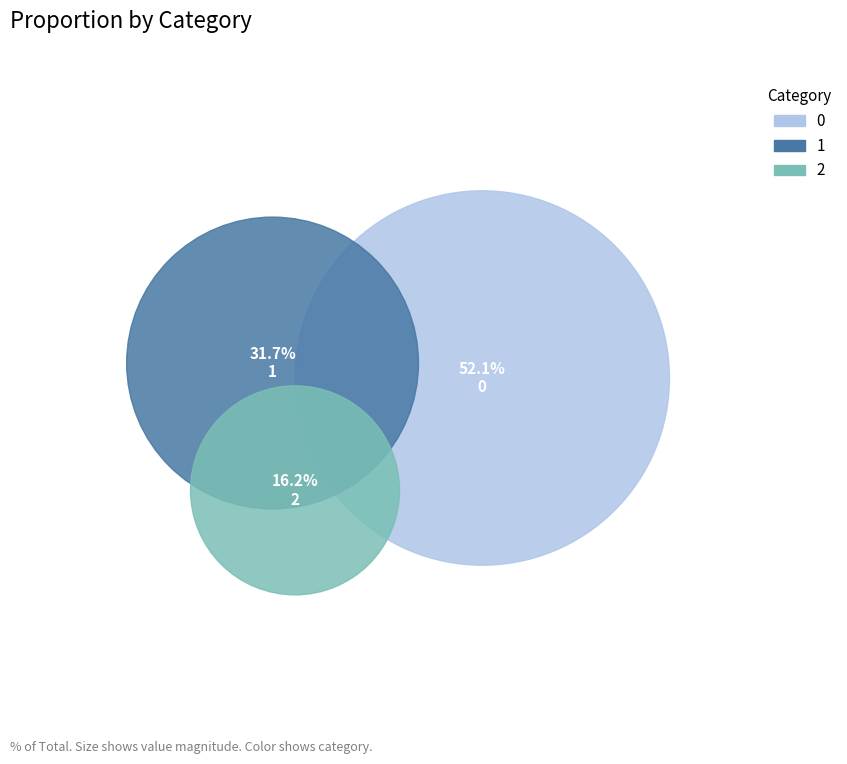

Does any single category account for the majority?

Yes